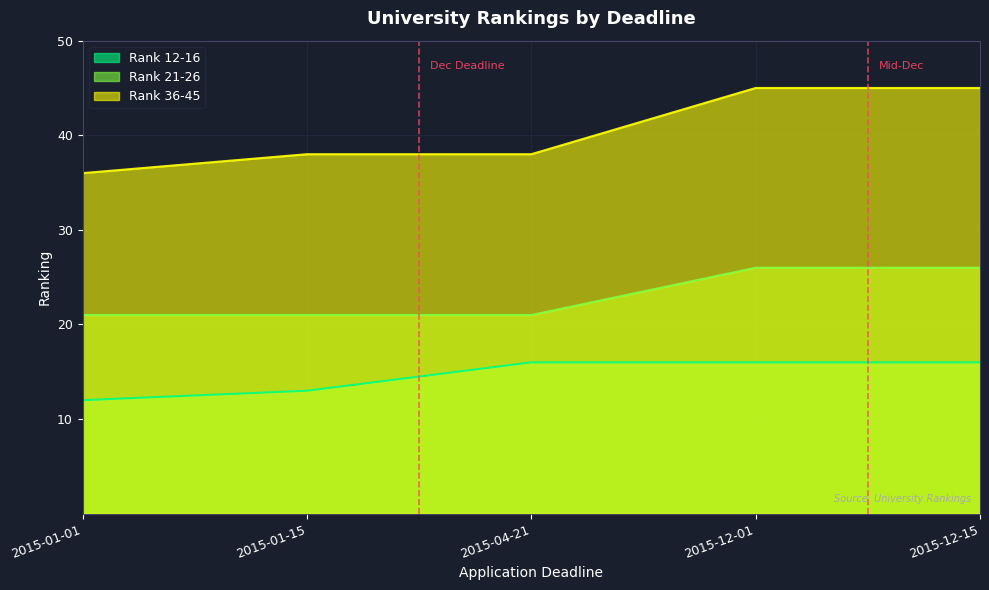

Which has a higher value, 2015-12-15 or 2015-01-01?

2015-12-15